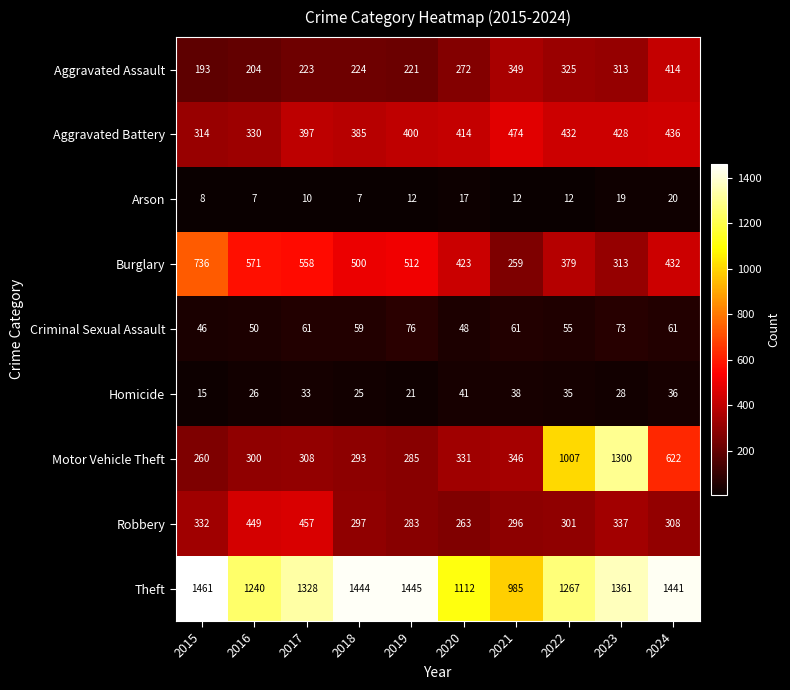

How many series are shown in this chart?

9